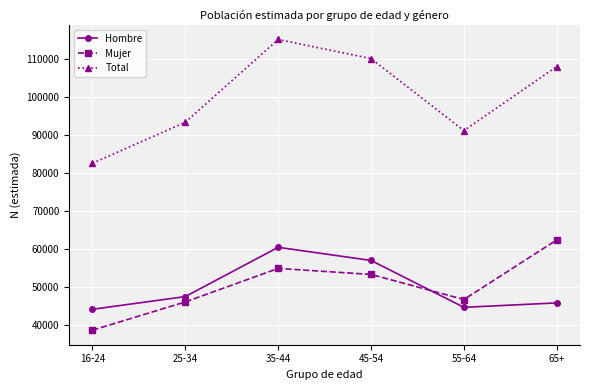

At which category does Hombre reach its first local valley?

55-64